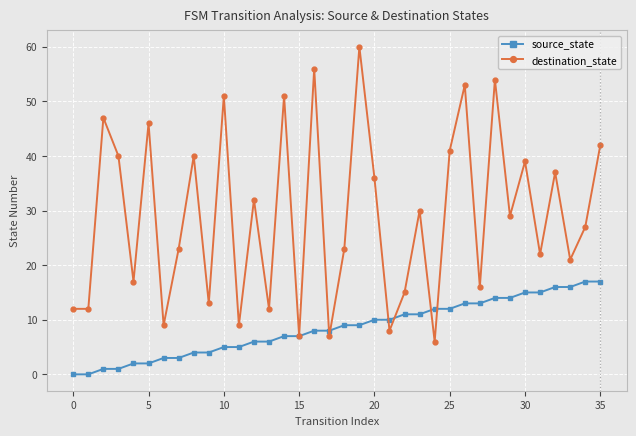

List the series in order of their peak value, lowest first.

source_state, destination_state